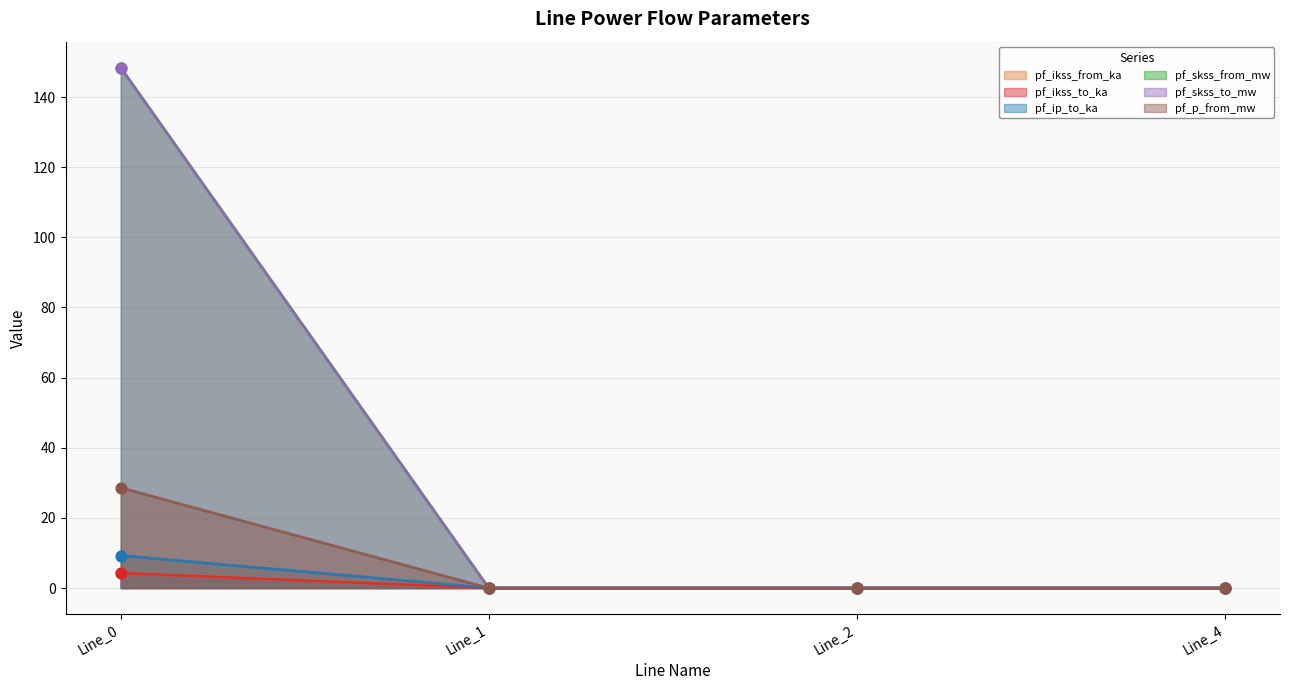

Is the value of pf_skss_to_mw at Line_4 greater than the value of pf_p_from_mw at Line_2?

No